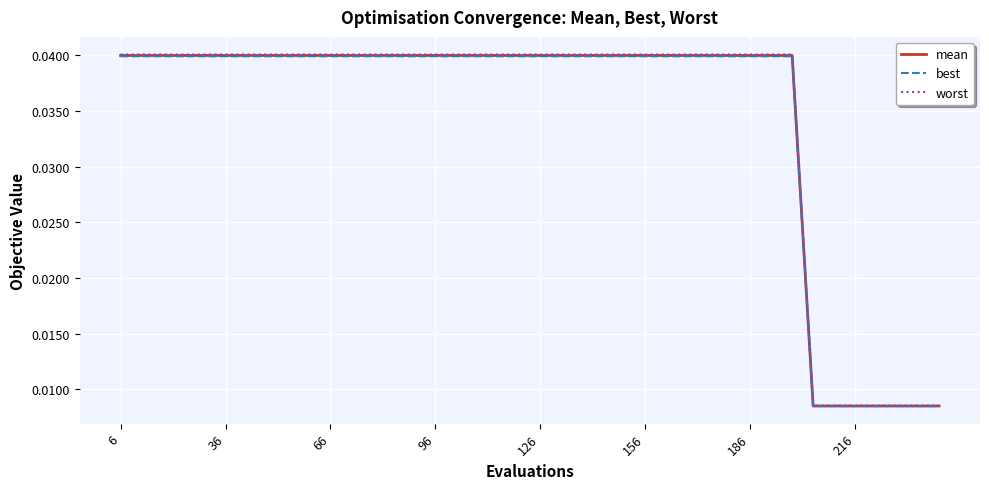

Which series has the largest range (max minus min)?

worst